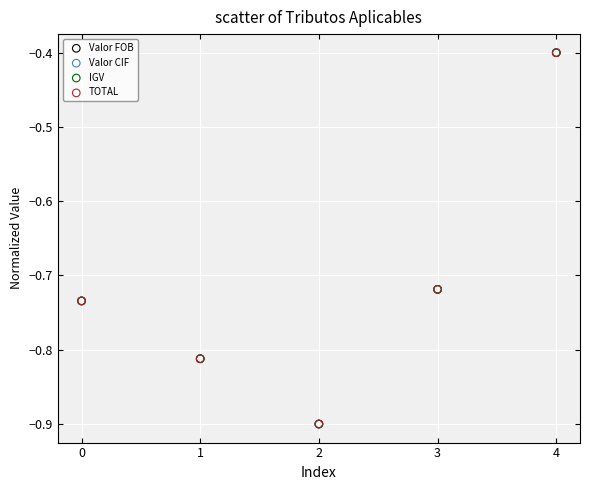

What are all the series names shown in the legend?

Valor FOB, Valor CIF, IGV, TOTAL